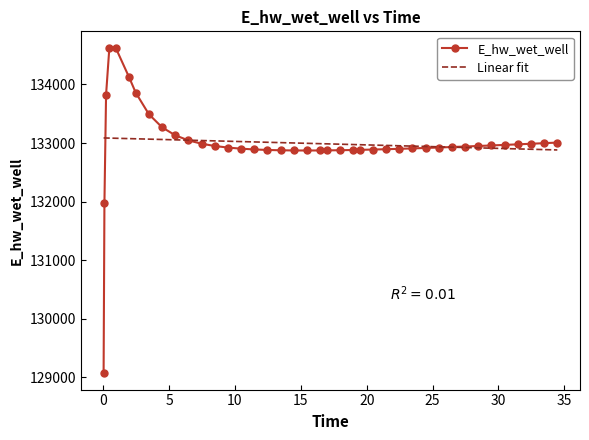

List the series in order of their peak value, highest first.

E_hw_wet_well, Linear fit